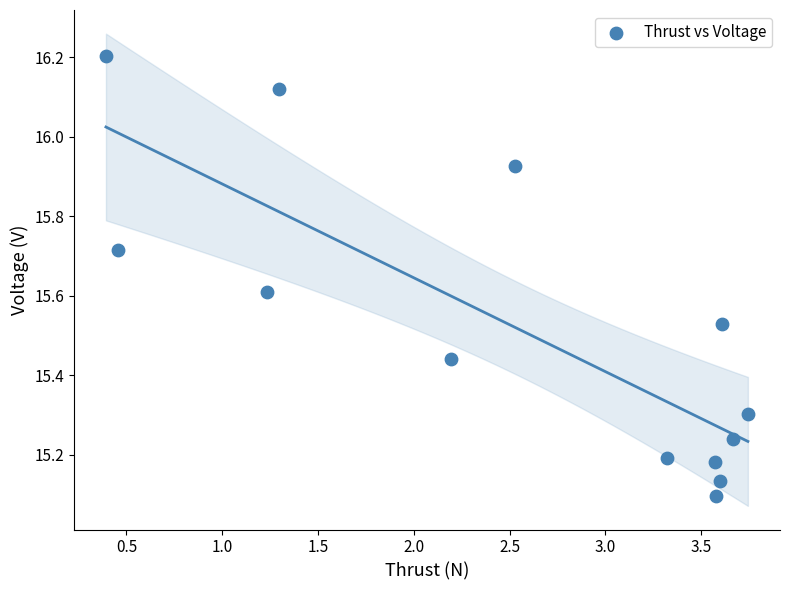

What is the range of Y values (max minus min)?

1.1